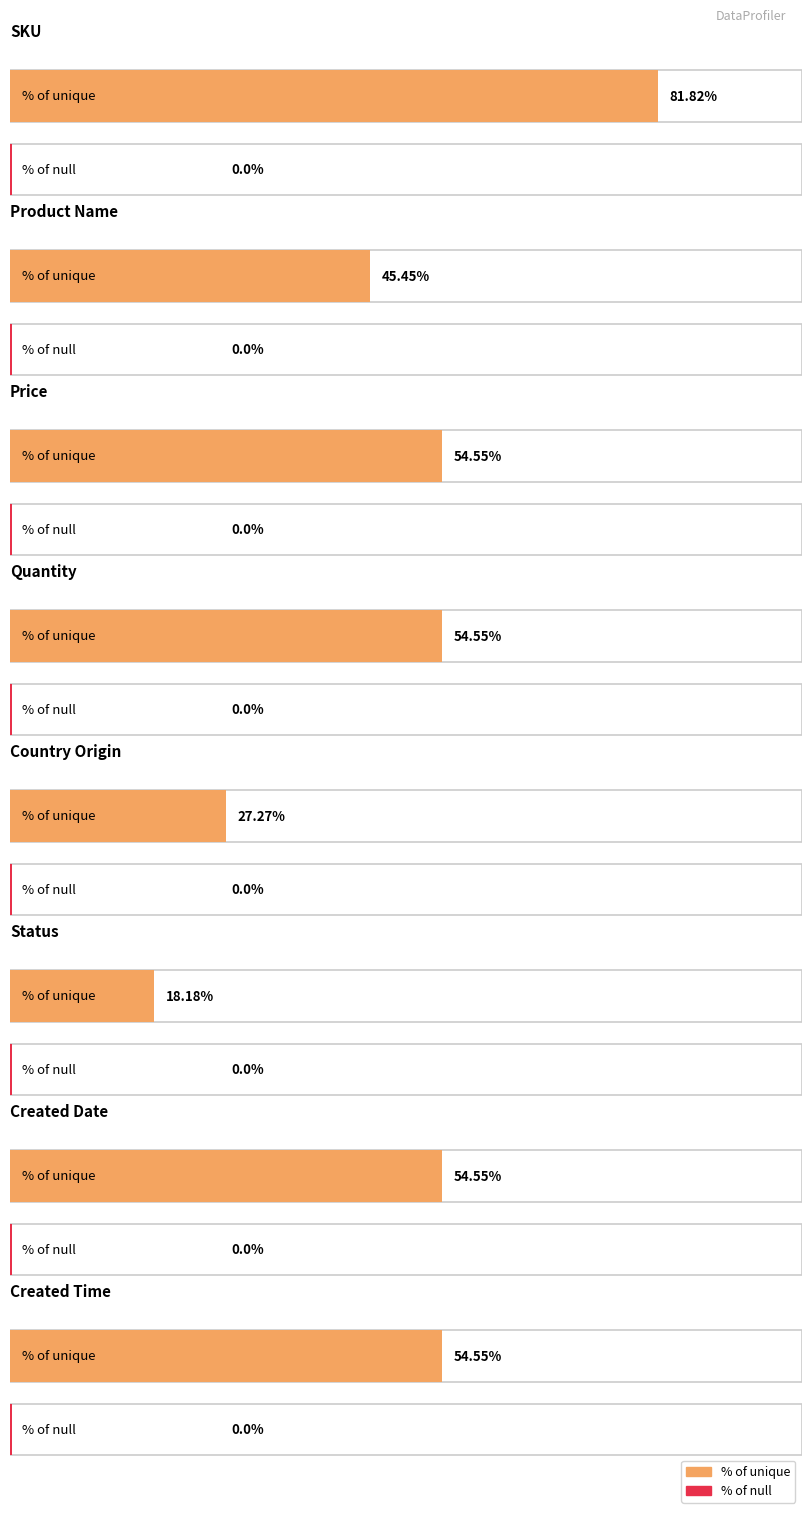

At which category does the chart reach its minimum across all series?

SKU